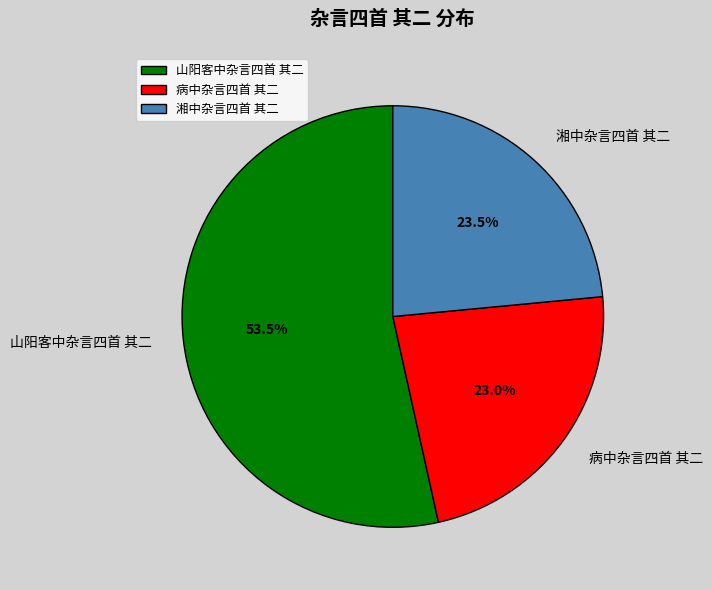

How many segments does this pie chart have?

3